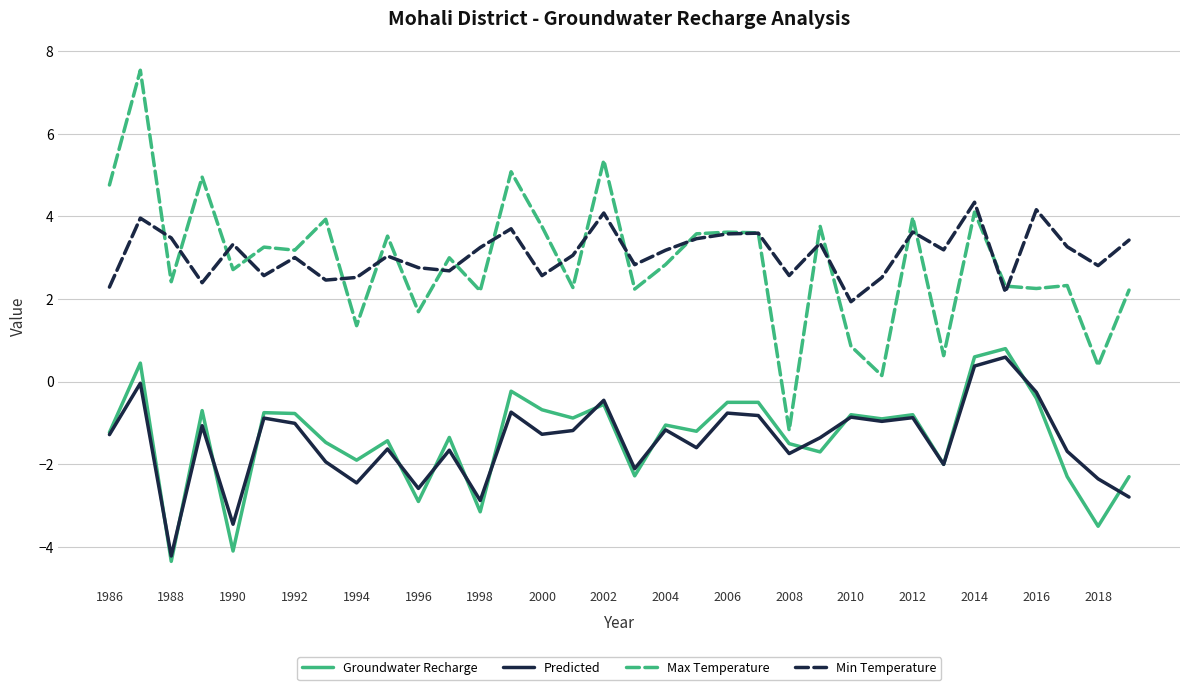

Which series has the widest spread of values?

Max Temperature